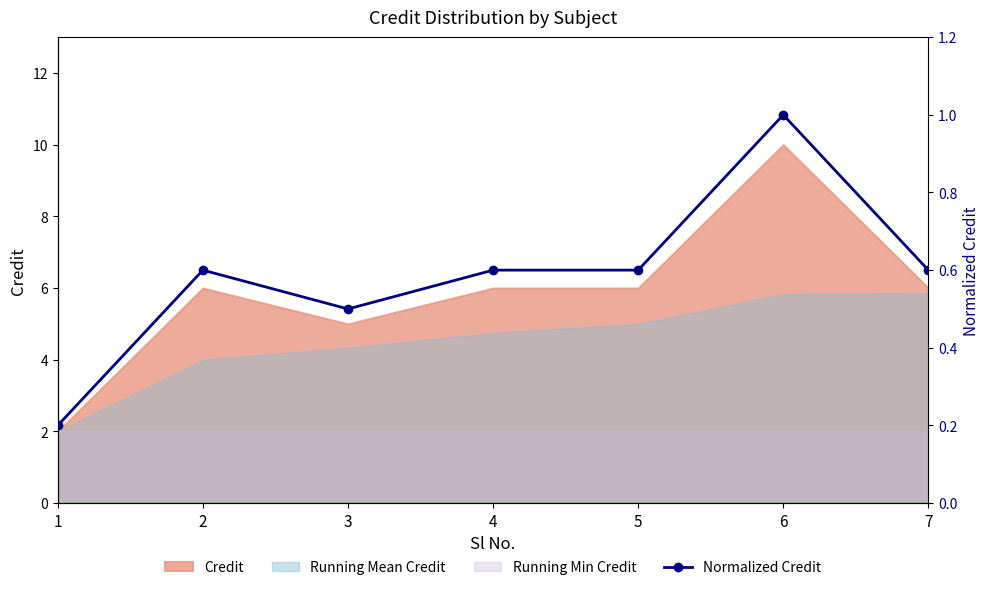

Where is the first local maximum?

2